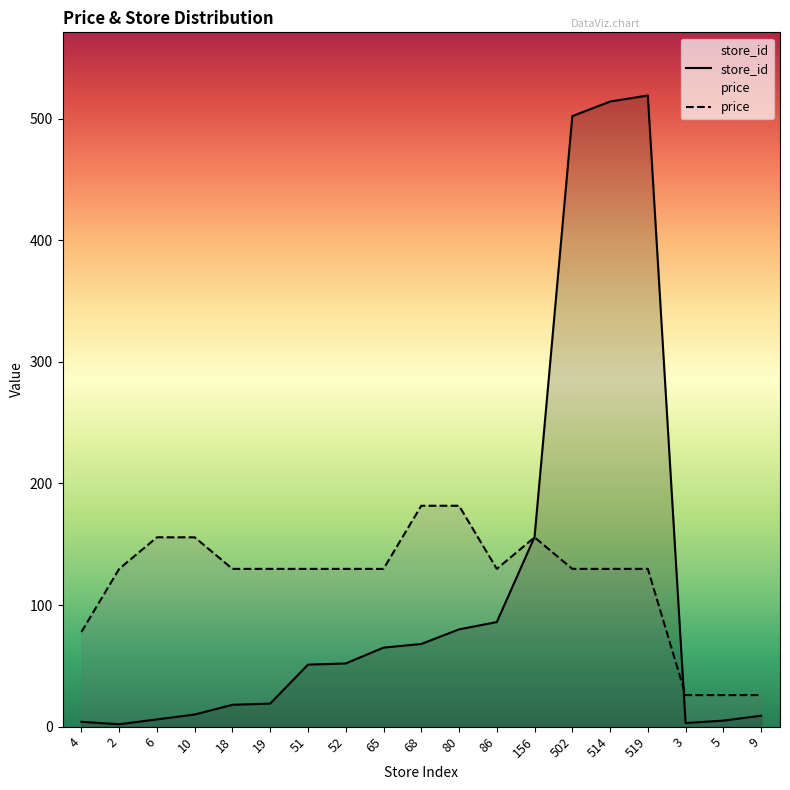

Which label corresponds to the smallest value in the chart?

2